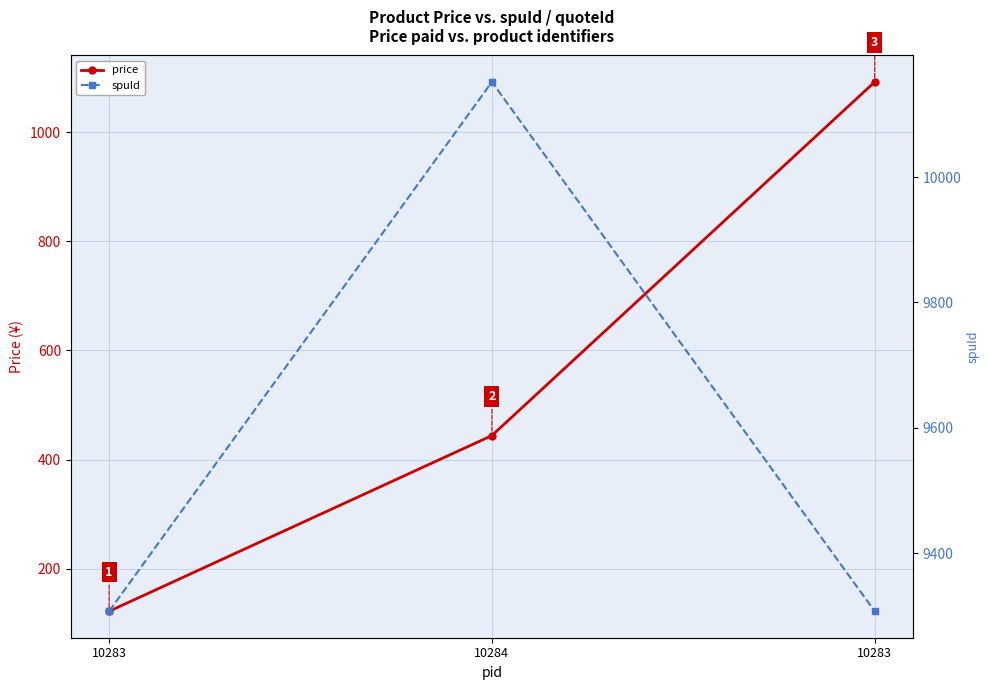

The value of spuId at 10283 is 5146. True or false?

False